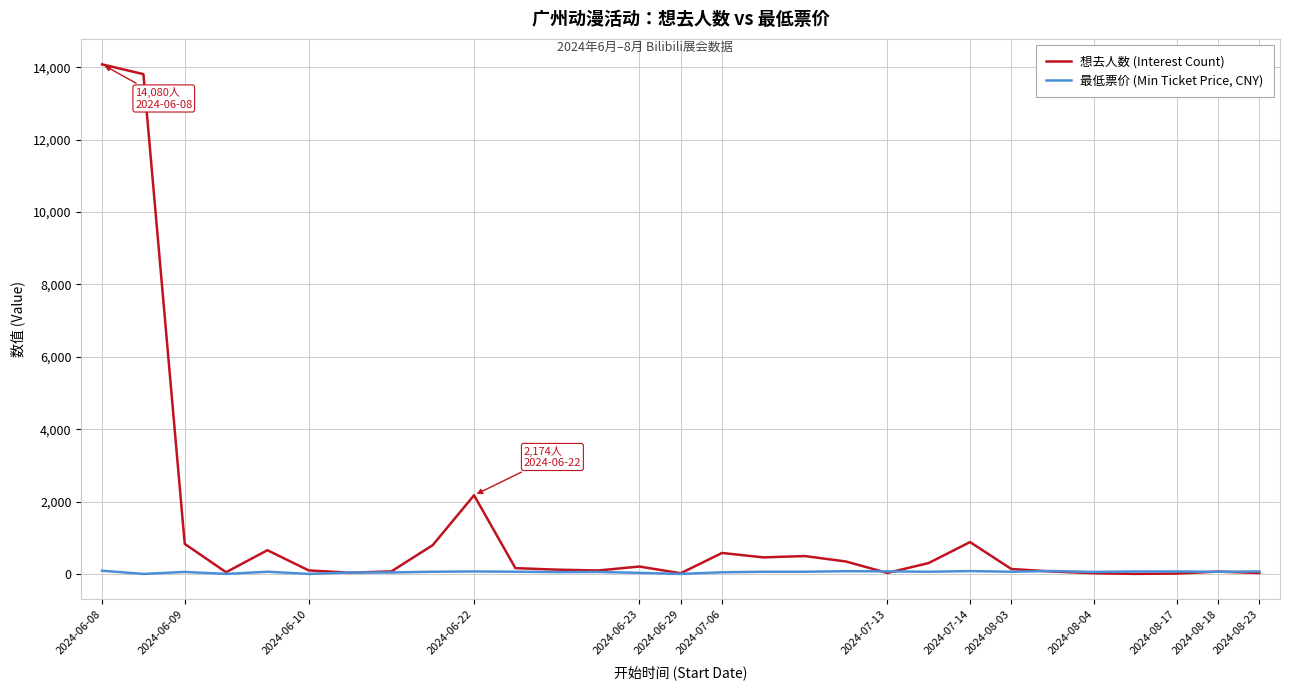

What is the maximum value for 想去人数 (Interest Count)?

14080.0